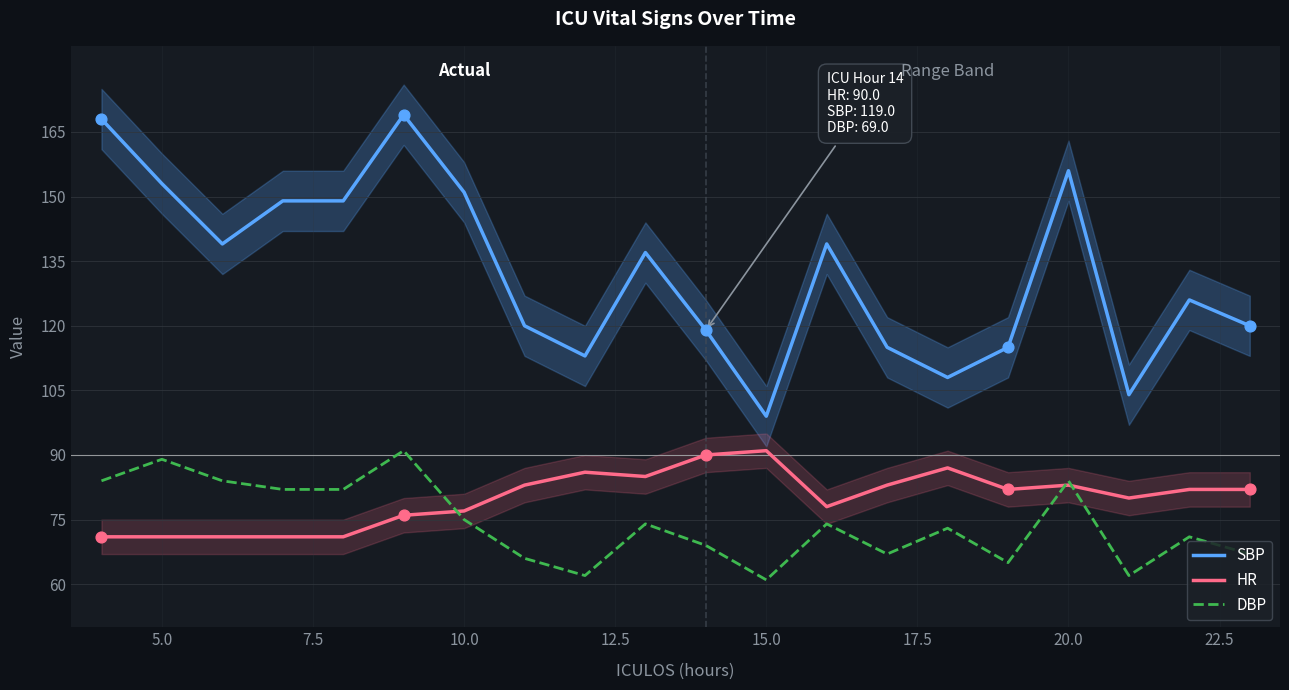

What are all the series names shown in the legend?

SBP, HR, DBP